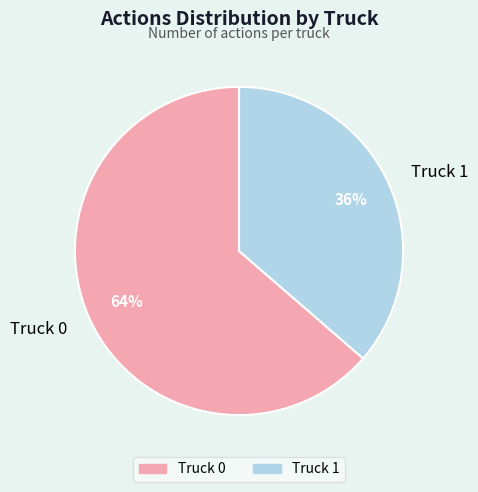

Which category has the smallest portion of the pie?

Truck 1